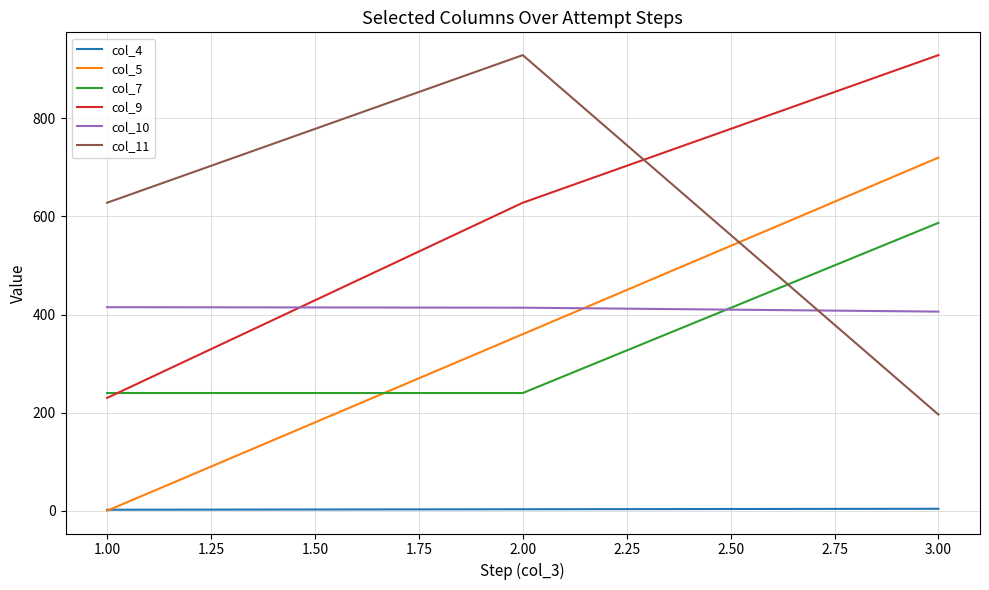

What is the maximum value shown in the chart?

929